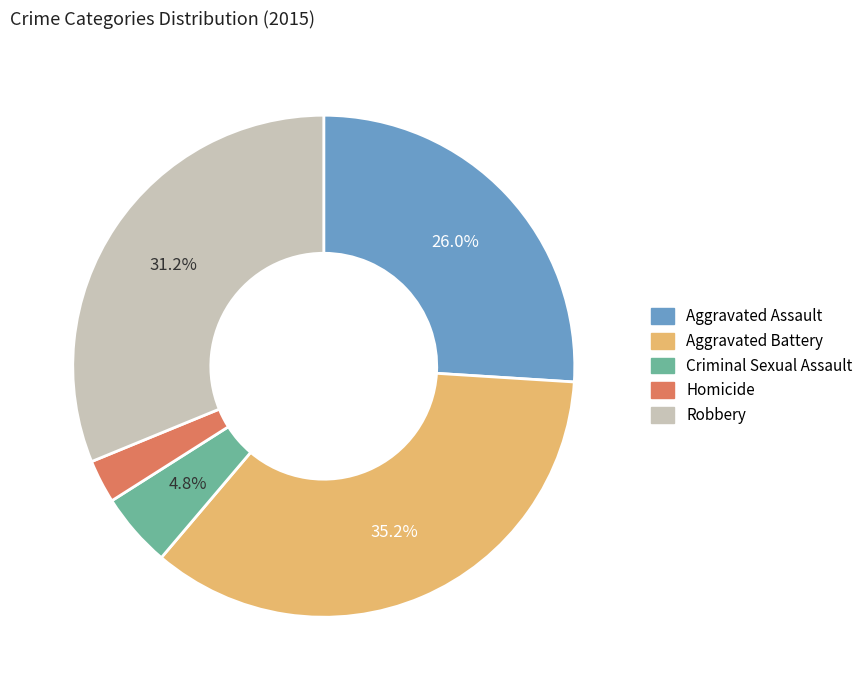

To the nearest percent, what percentage of the pie is Aggravated Assault?

26%